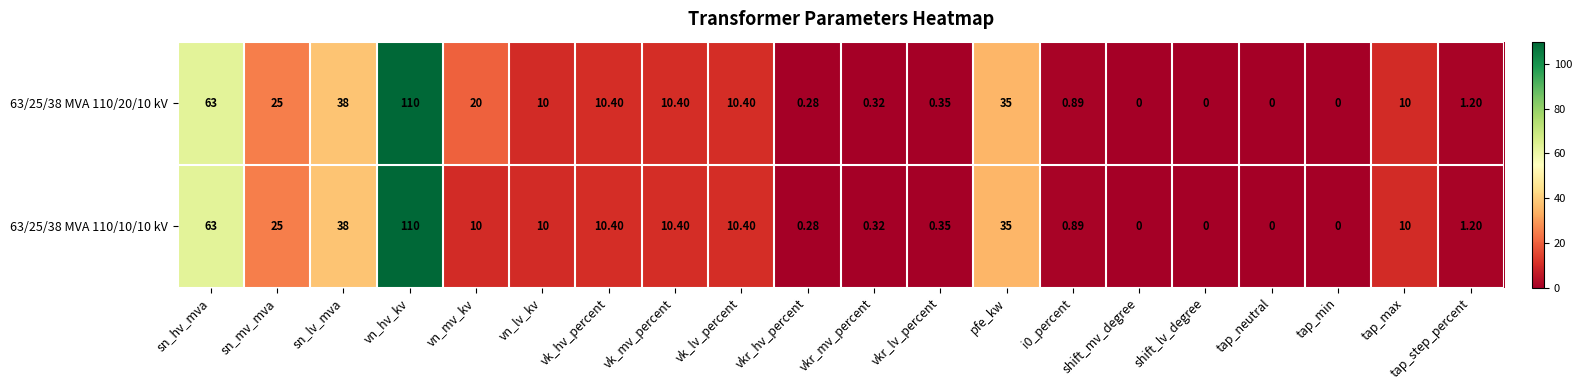

Where does the 63/25/38 MVA 110/10/10 kV series first go above 10?

sn_hv_mva